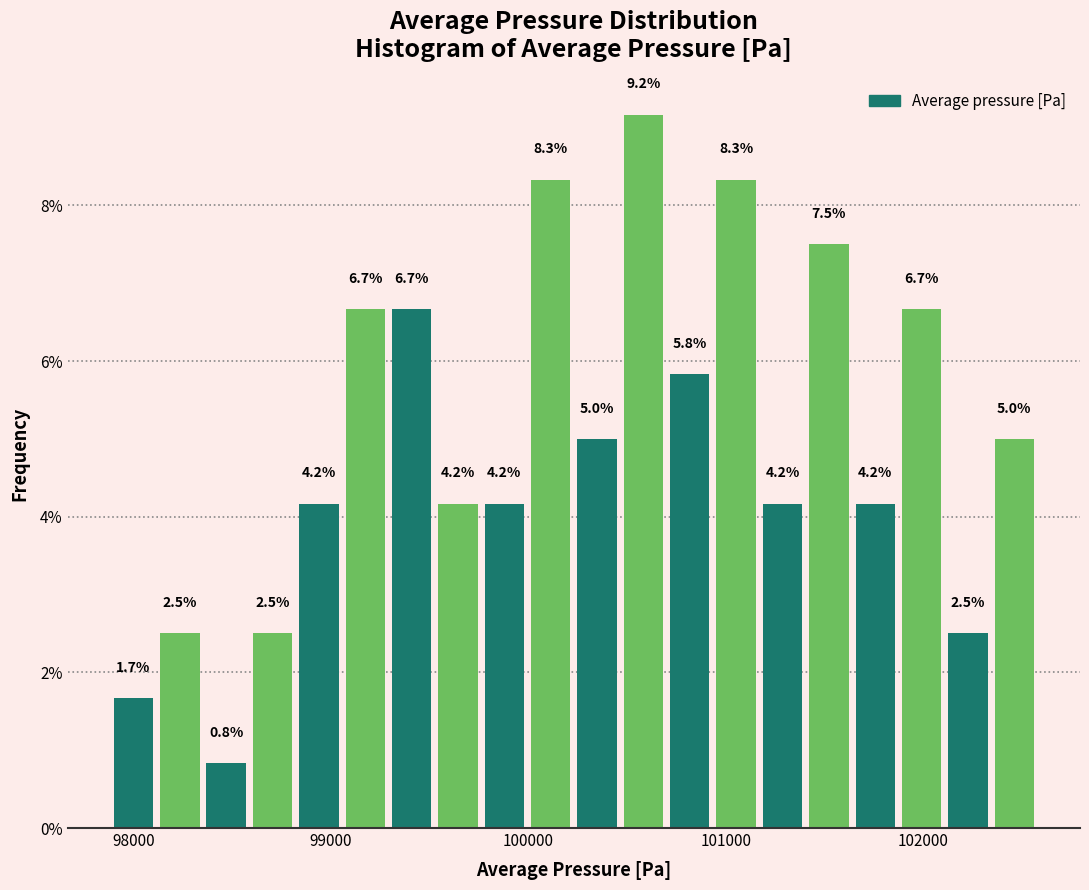

Read against the x-axis, roughly where is the centre of the tallest bar?

100600